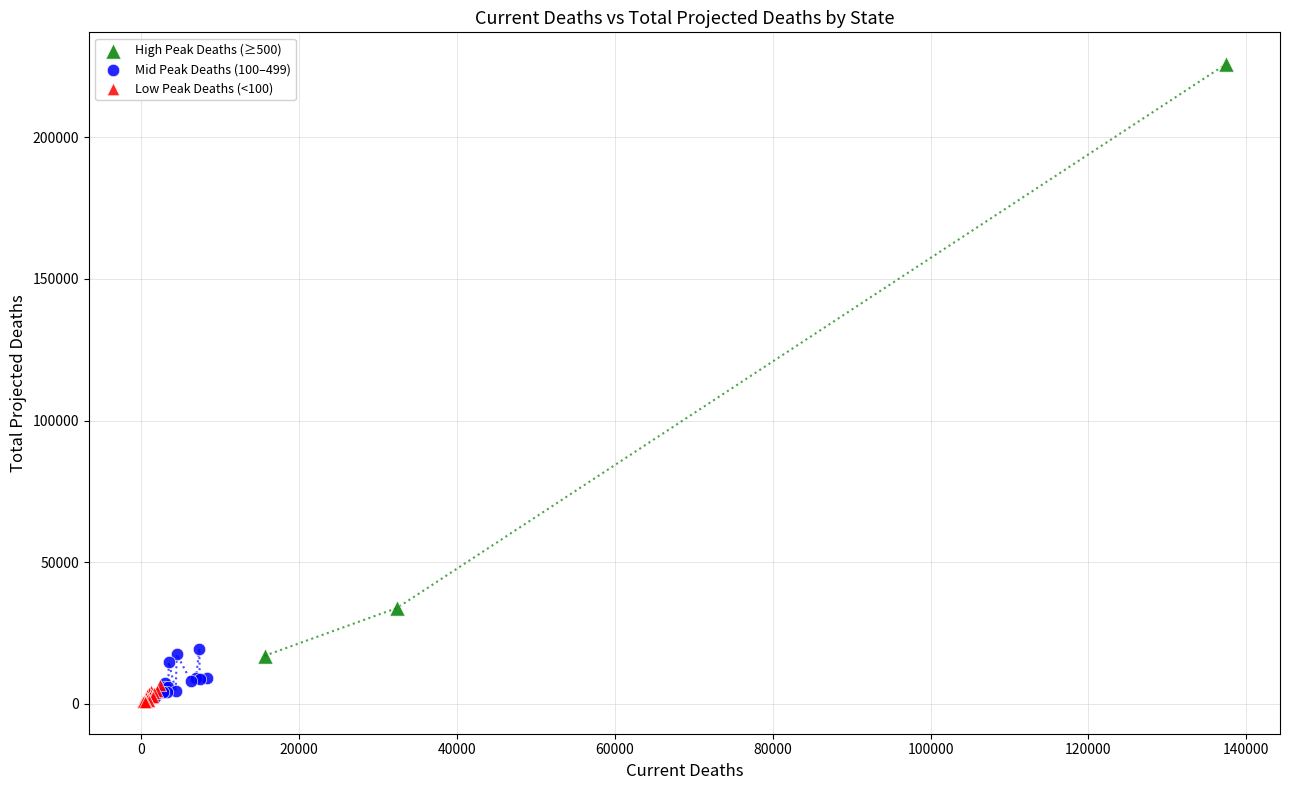

What are all the series names shown in the legend?

High Peak Deaths (≥500), Mid Peak Deaths (100–499), Low Peak Deaths (<100)